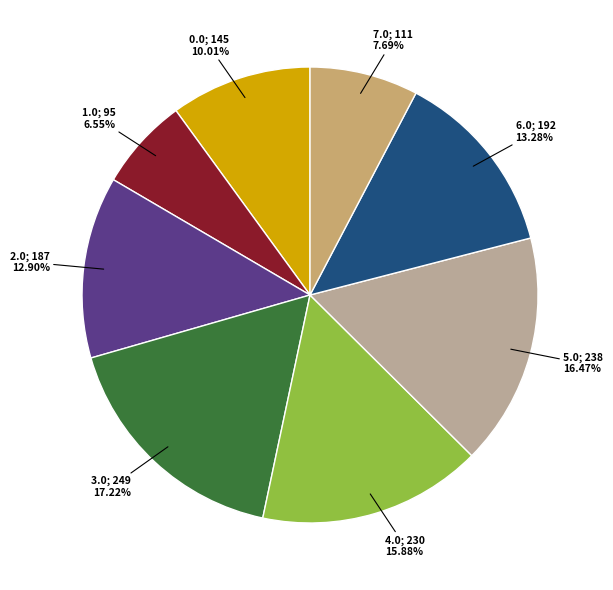

Is there any slice that represents more than half of the pie?

No